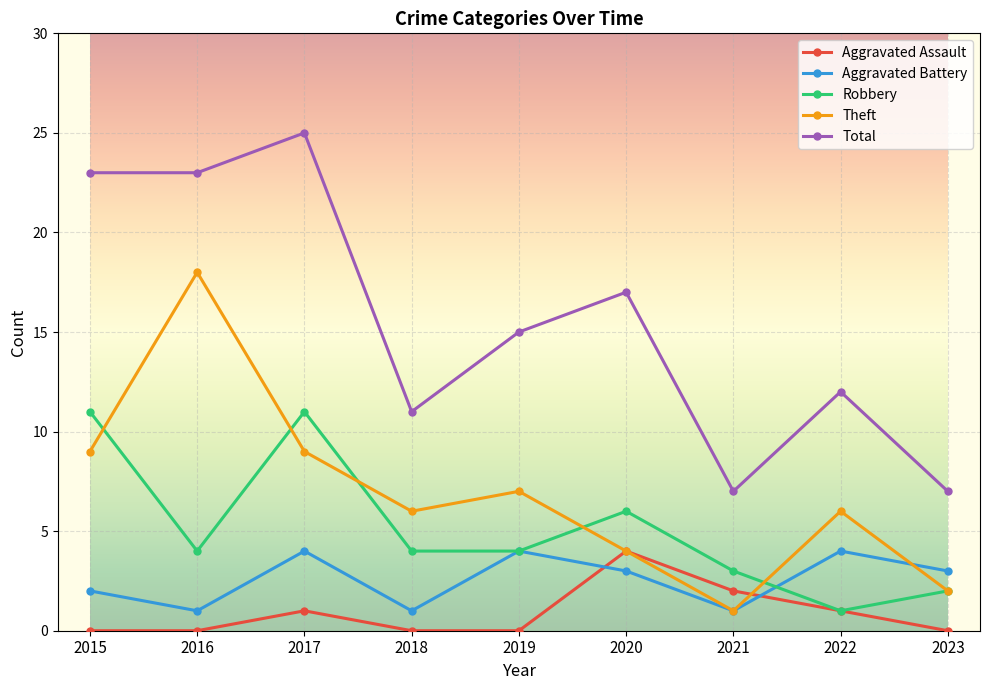

What is the difference between the maximum and minimum values in the Aggravated Battery series?

3